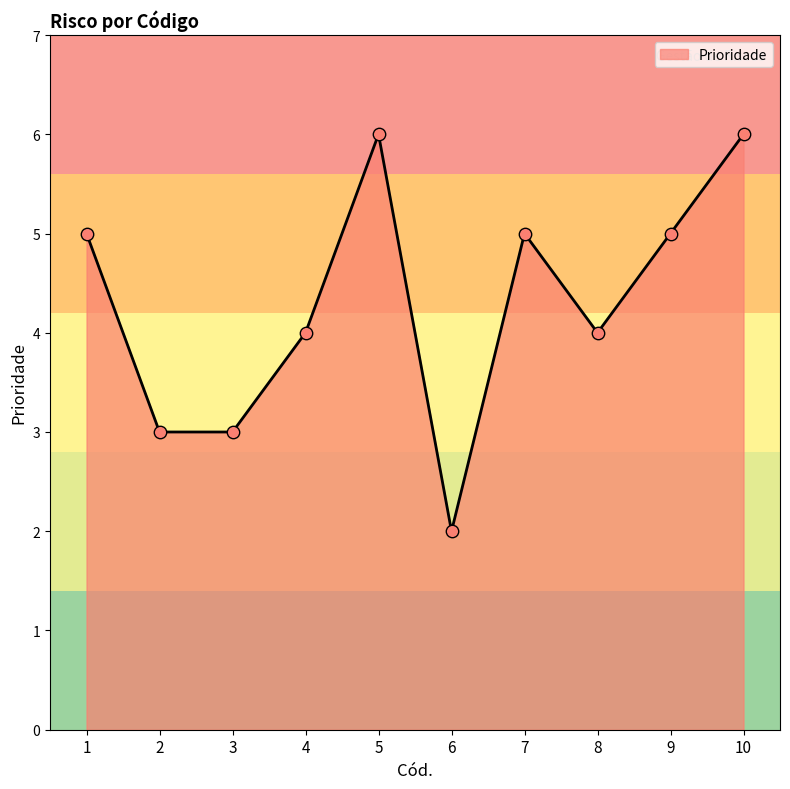

Approximately how many times larger is the value at 7 compared to 9?

1.0